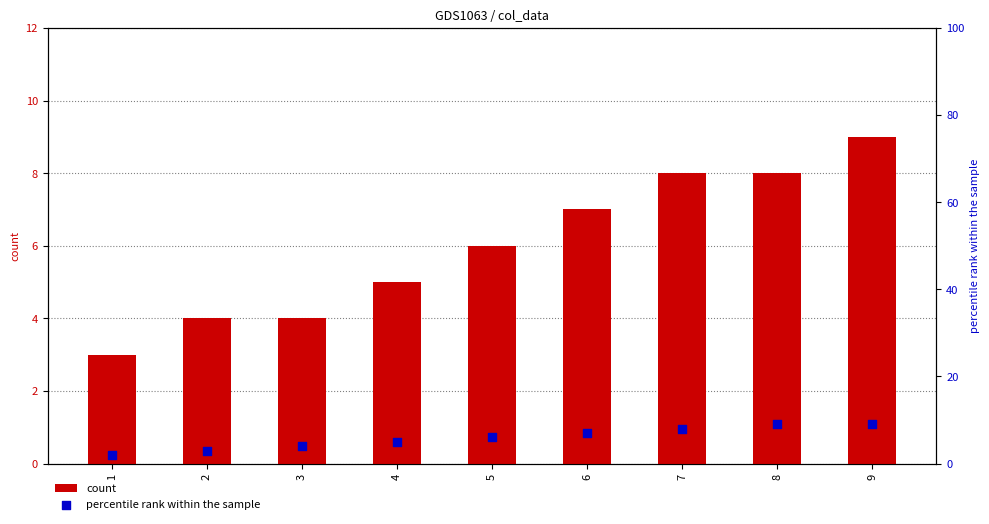

What are all the series names shown in the legend?

count, percentile rank within the sample